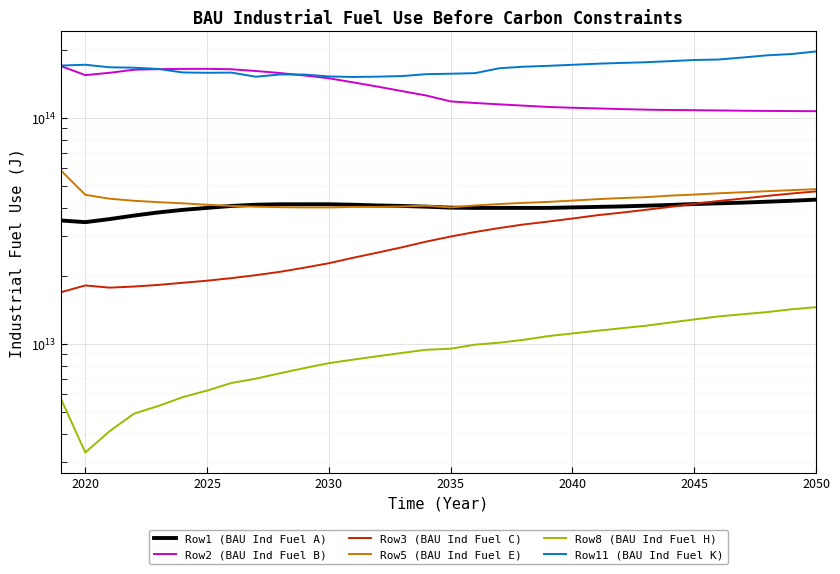

What is the average value of the Row5 (BAU Ind Fuel E) series?

43403125000000